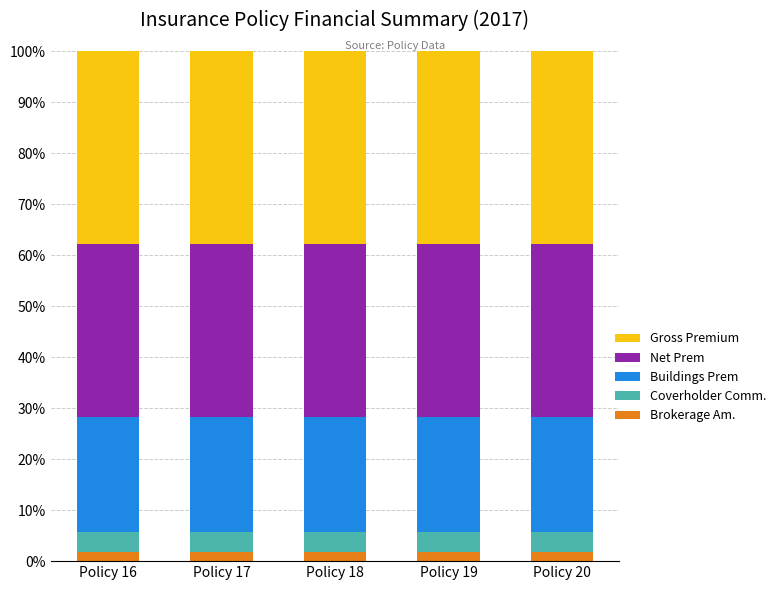

What value does the Brokerage Am. series have at Policy 16?

1.9